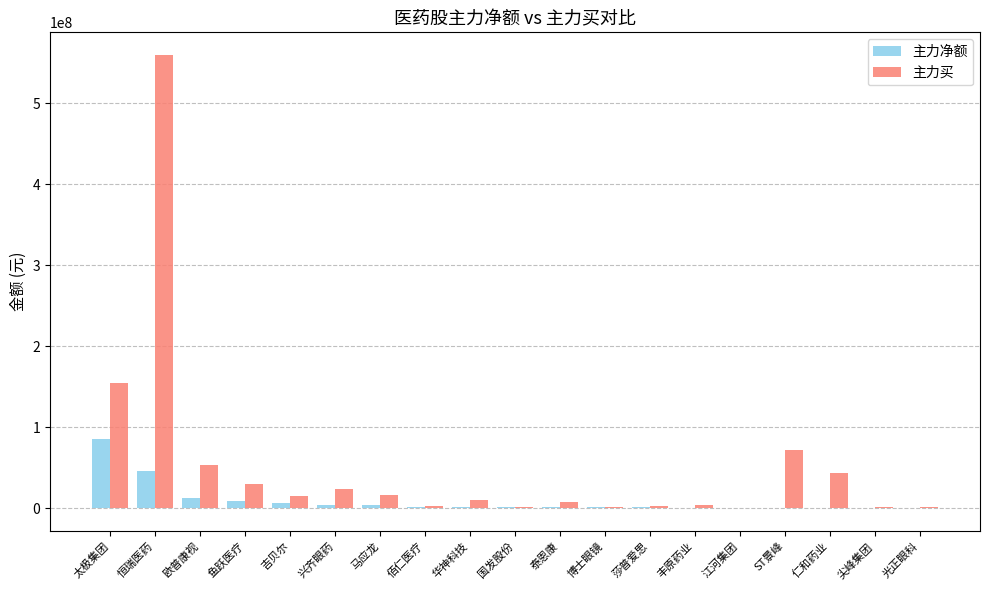

Which category has the highest value across all series?

恒瑞医药